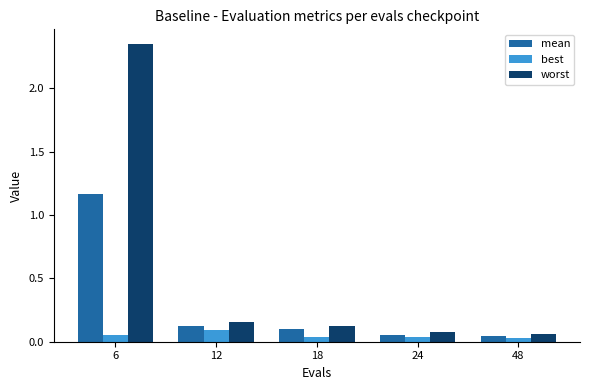

What is the average value of the mean series?

0.3